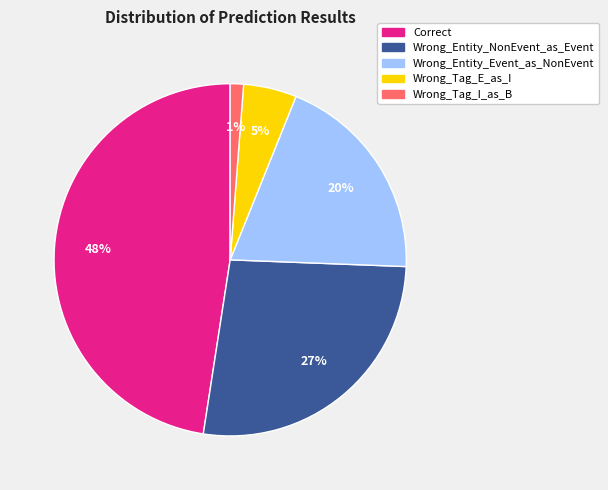

Count the number of slices in the pie.

5